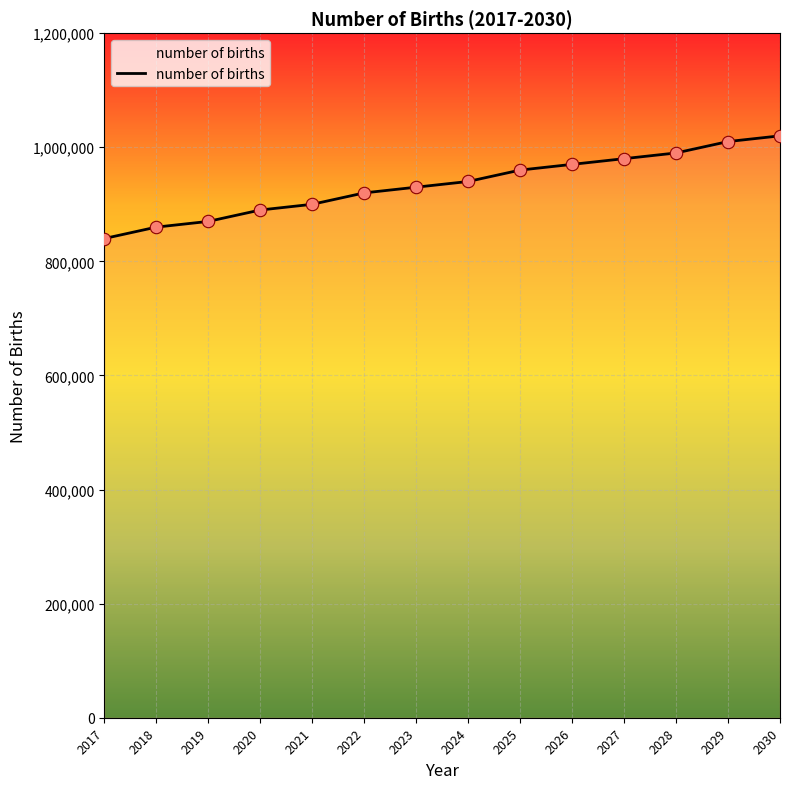

Between 2019 and 2020, which is larger?

2020